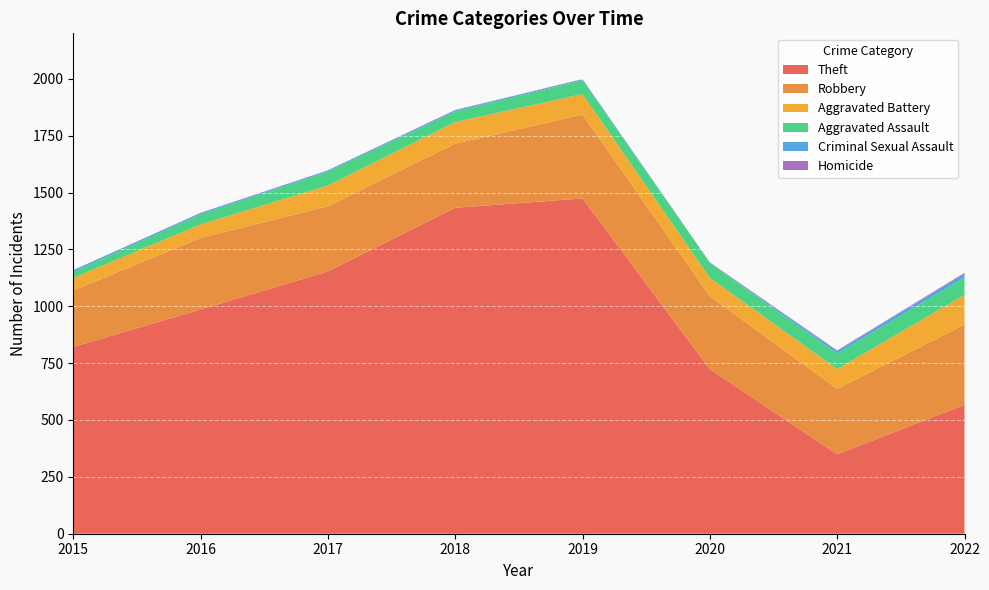

Reading right to left, what are all the values shown in this chart?

Theft: 2022=567	2021=349	2020=723	2019=1474	2018=1433	2017=1153	2016=986	2015=821
Robbery: 2022=352	2021=288	2020=321	2019=369	2018=282	2017=287	2016=315	2015=248
Aggravated Battery: 2022=131	2021=87	2020=81	2019=90	2018=95	2017=91	2016=59	2015=56
Aggravated Assault: 2022=77	2021=68	2020=65	2019=61	2018=46	2017=61	2016=44	2015=26
Criminal Sexual Assault: 2022=16	2021=11	2020=1	2019=4	2018=6	2017=5	2016=6	2015=8
Homicide: 2022=4	2021=3	2020=2	2019=1	2018=1	2017=1	2016=1	2015=0